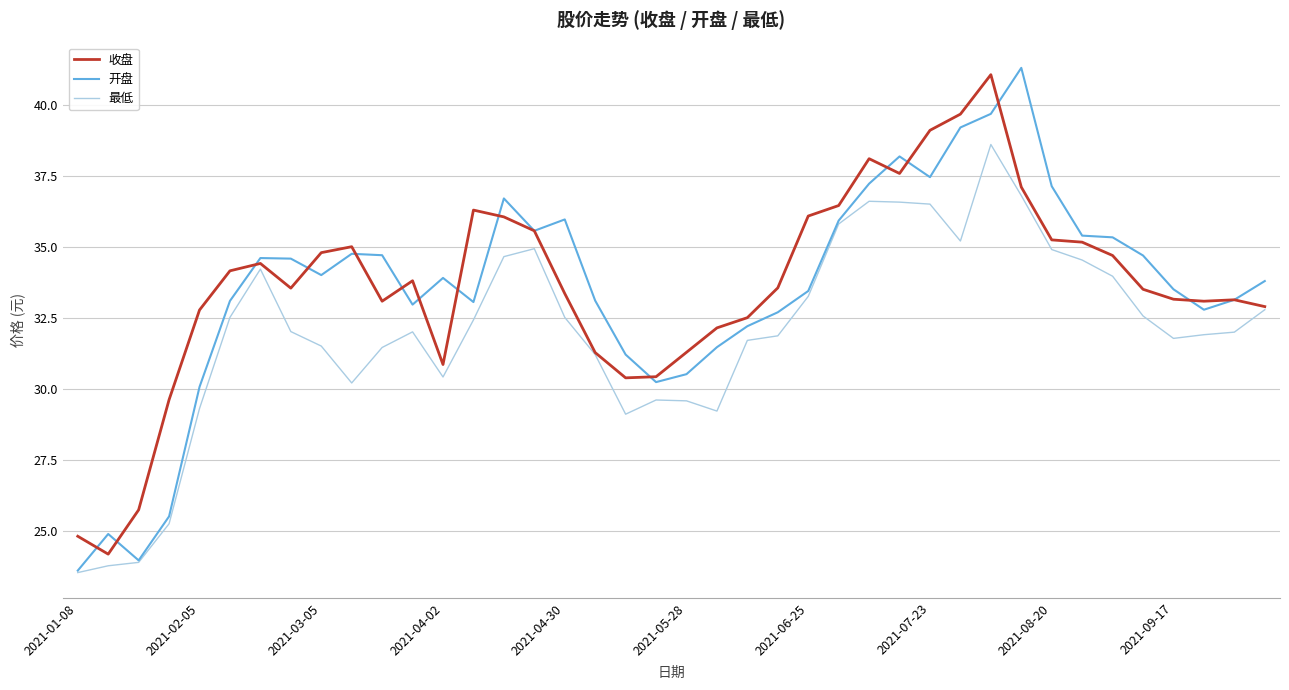

How many lines are shown in the chart?

3